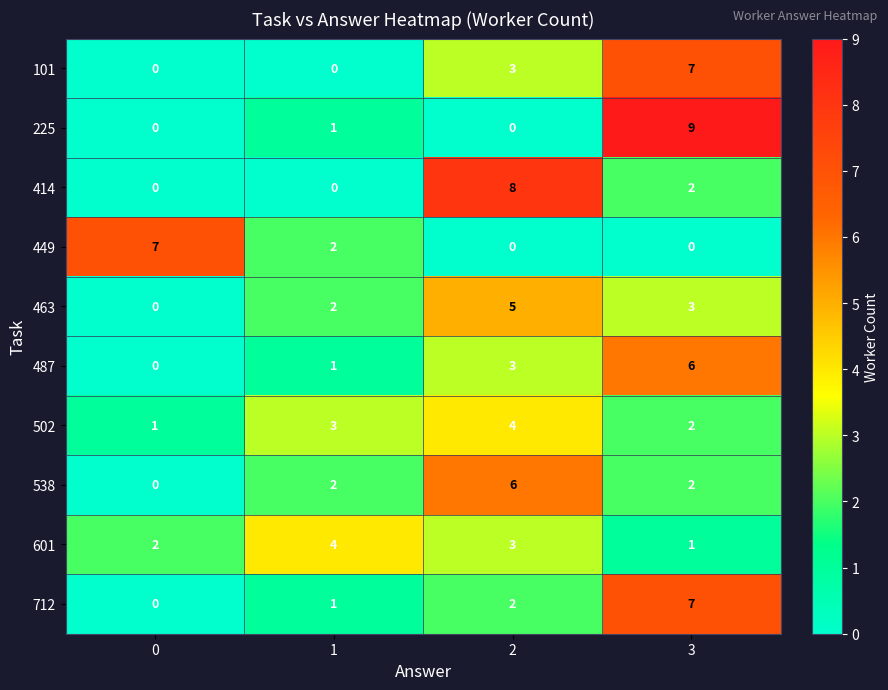

Between 0 and 1, which series saw the biggest shift?

449